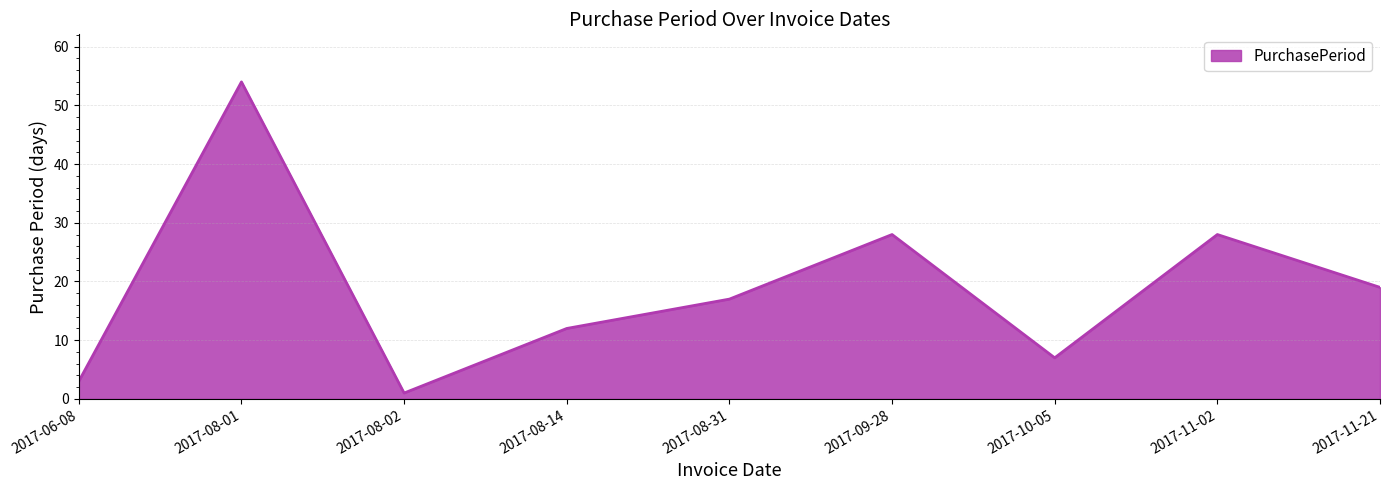

At which category does the data reach its first local valley?

2017-08-02